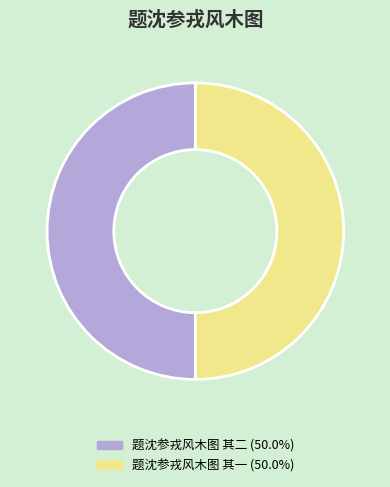

True or false: 题沈参戎风木图 其一 accounts for 50% of the total.

True